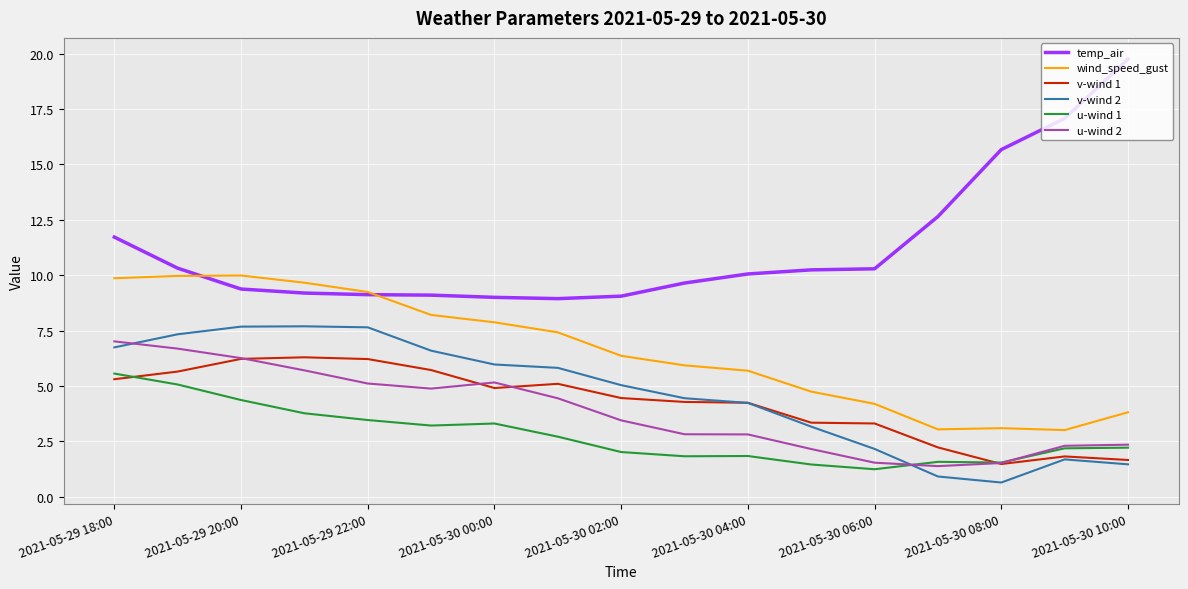

Does the chart have visible grid lines?

Yes